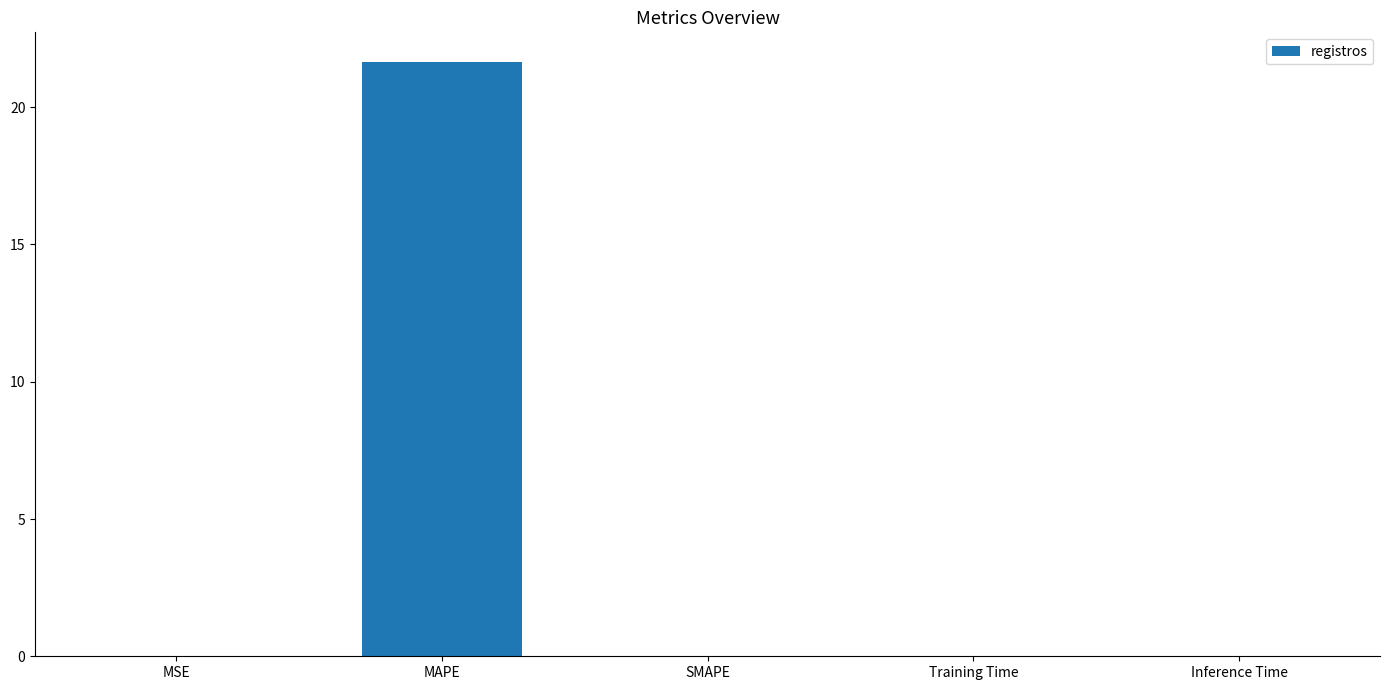

The chart shows a value of 0.0 at MSE. True or false?

True